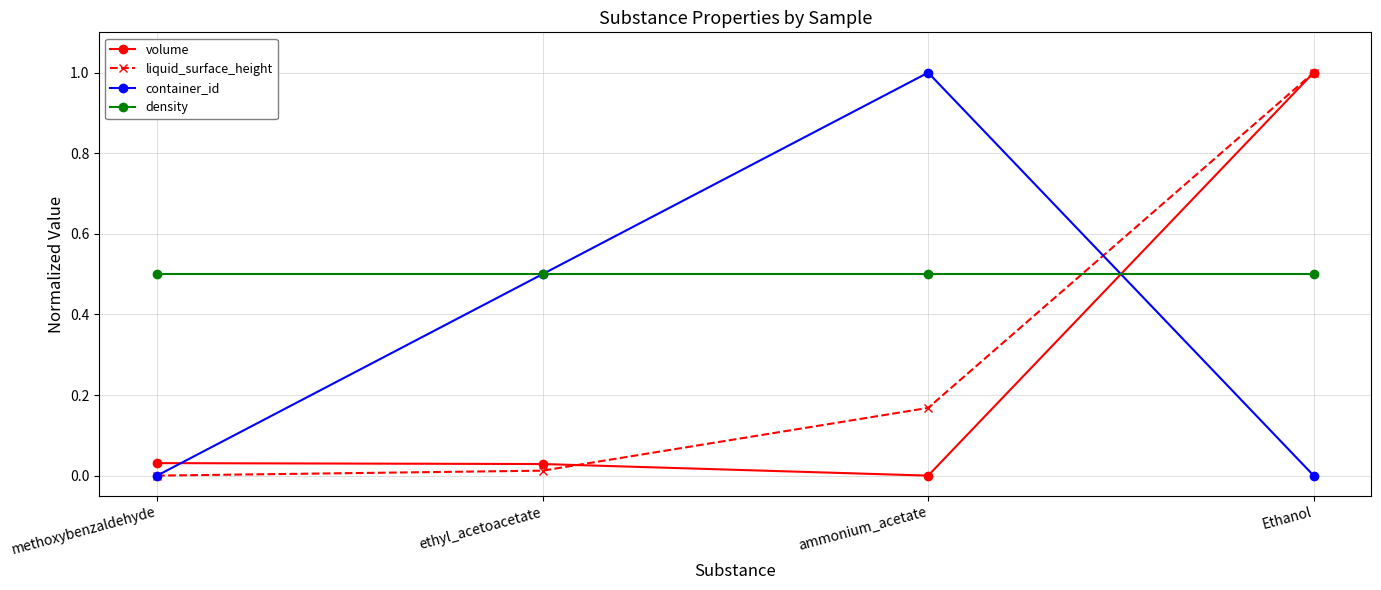

What position from the right is ammonium_acetate?

2